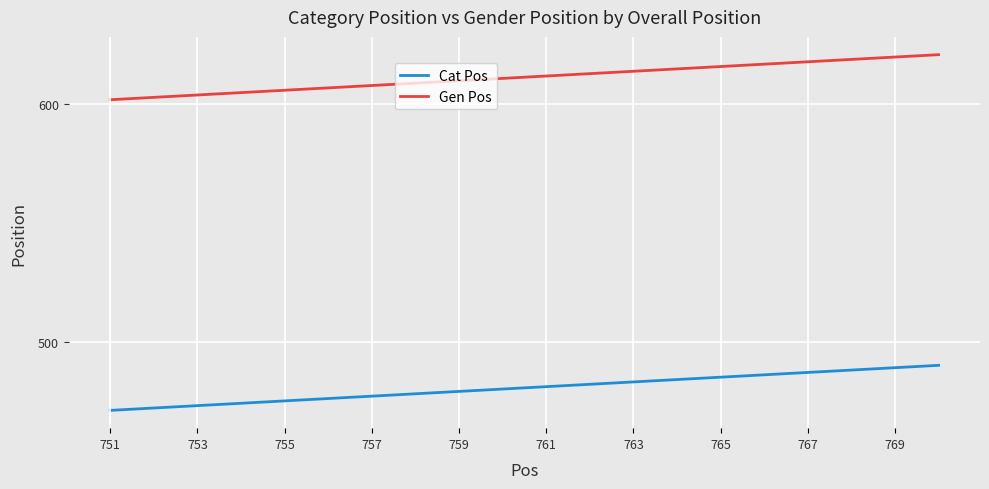

Which series has the largest total across all categories?

Gen Pos